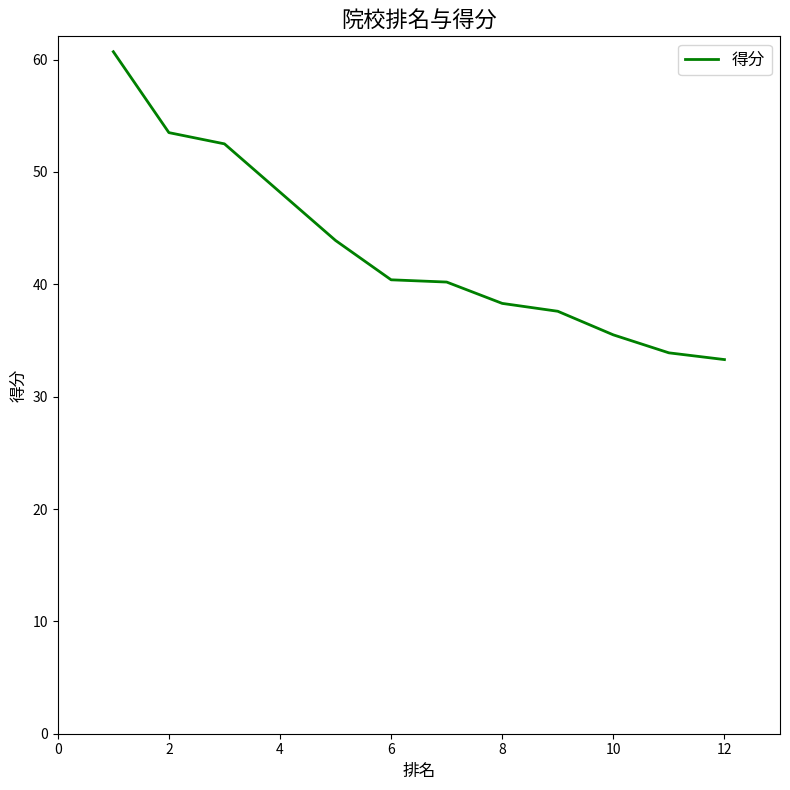

What is the difference between the maximum and minimum values?

27.4